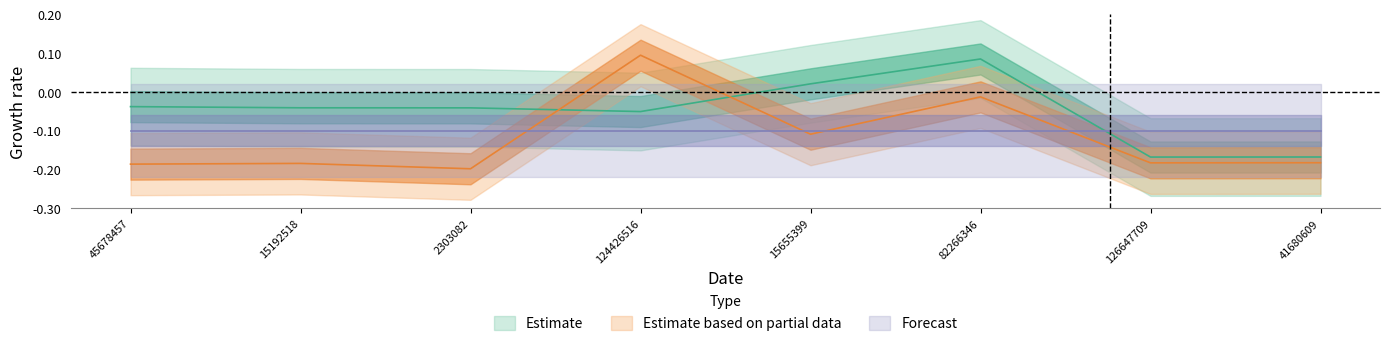

After their last crossing, which series has the higher values: Estimate based on partial data or Estimate?

Estimate